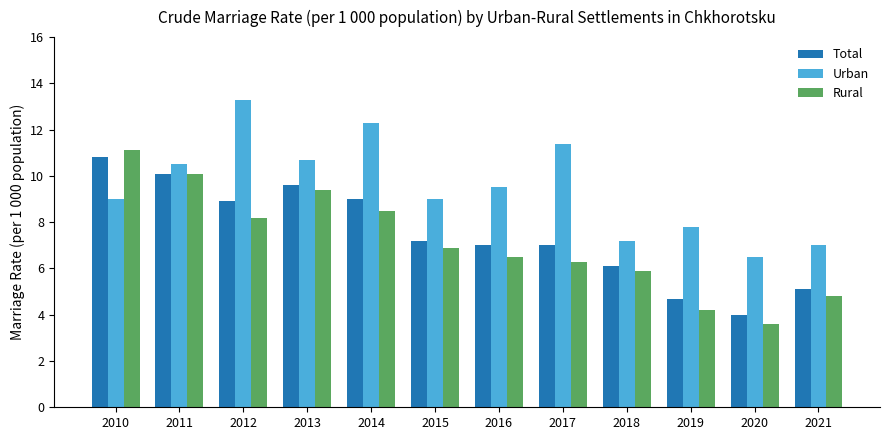

What is the approximate value of Total at 2018?

6.1